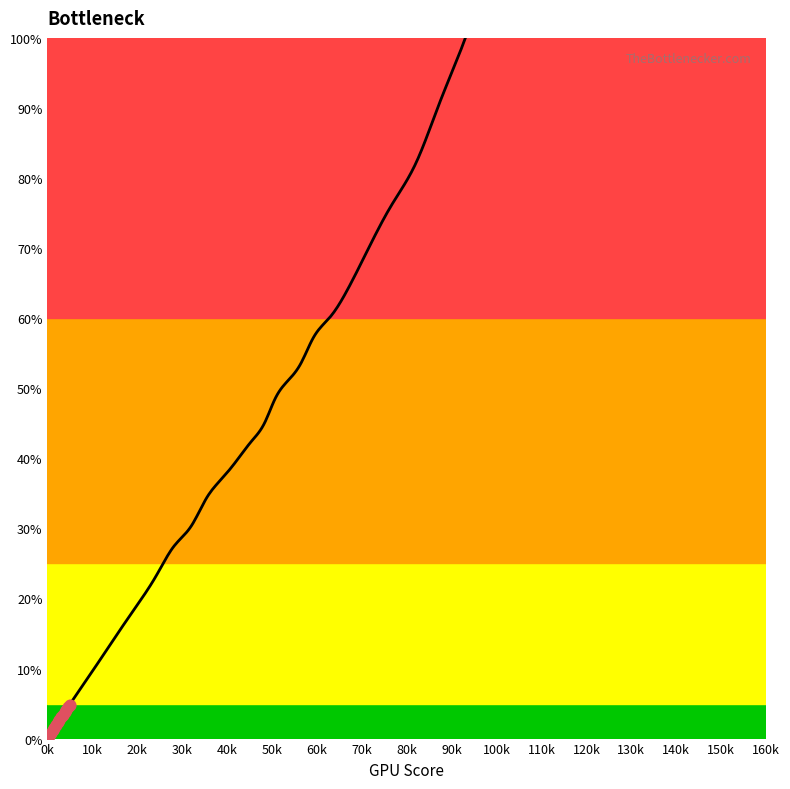

What is the change in value from 42.3 to 142.3?

+159.1